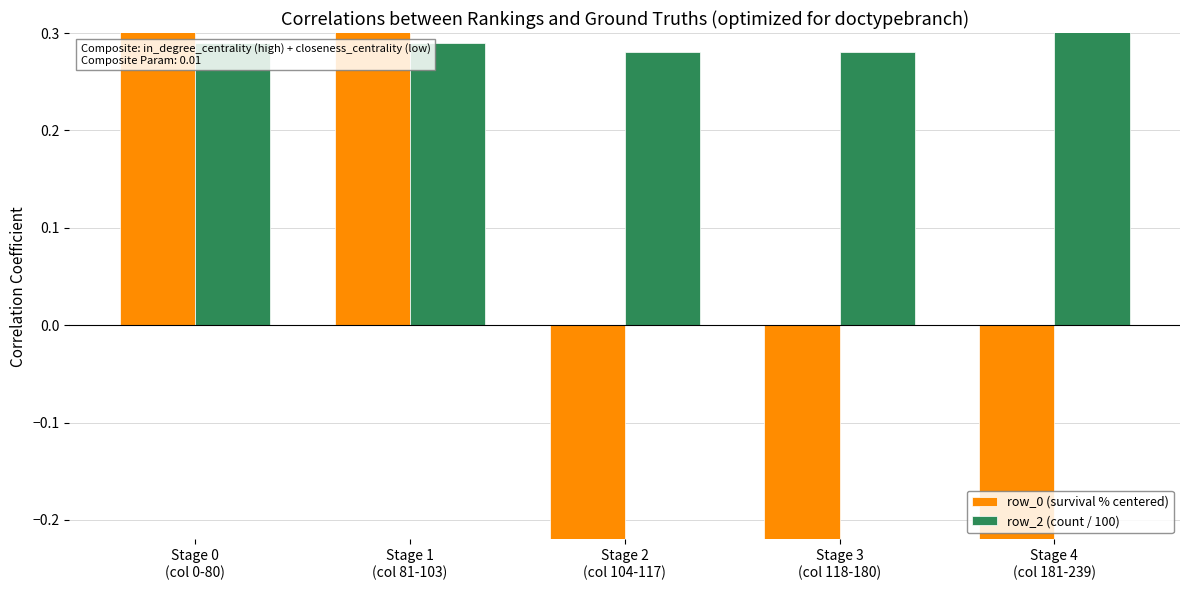

Between Stage 0
(col 0-80) and Stage 3
(col 118-180), which series saw the biggest shift?

row_0 (survival % centered)